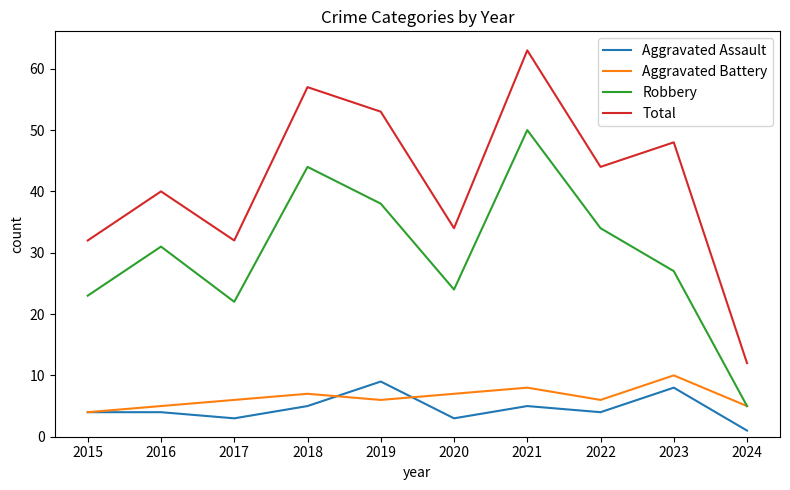

At which label is Robbery closest to 27?

2023